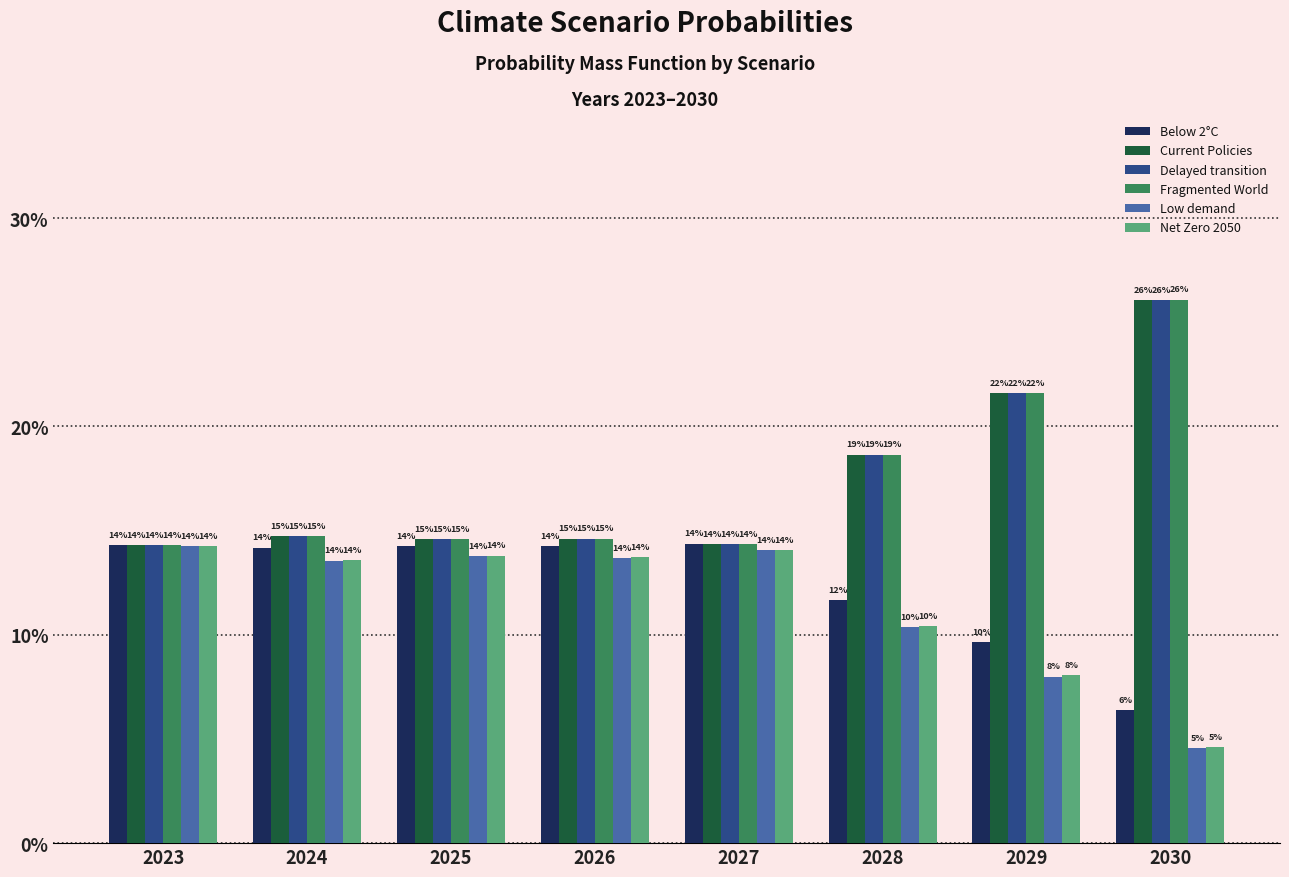

The value of Low demand at 2023 is 0.0. True or false?

False